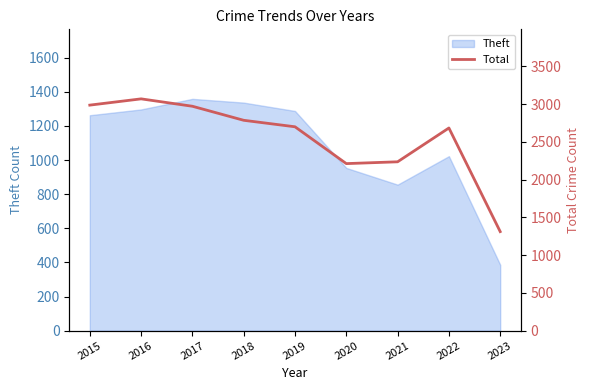

How many values exceed 2701?

4